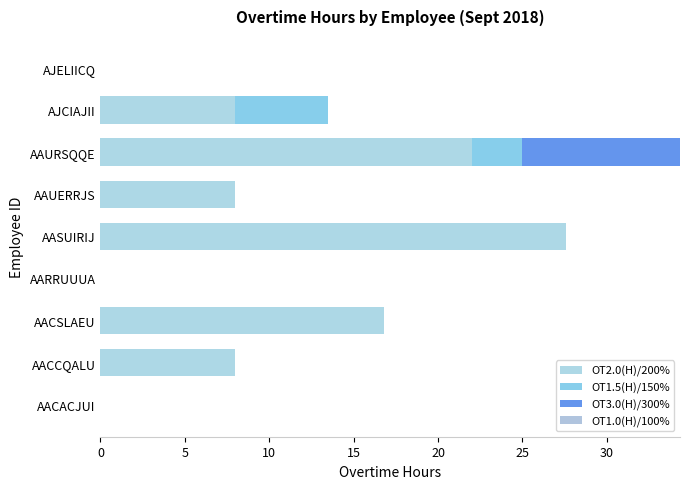

Count the OT3.0(H)/300% values in the range 0 to 1.

8